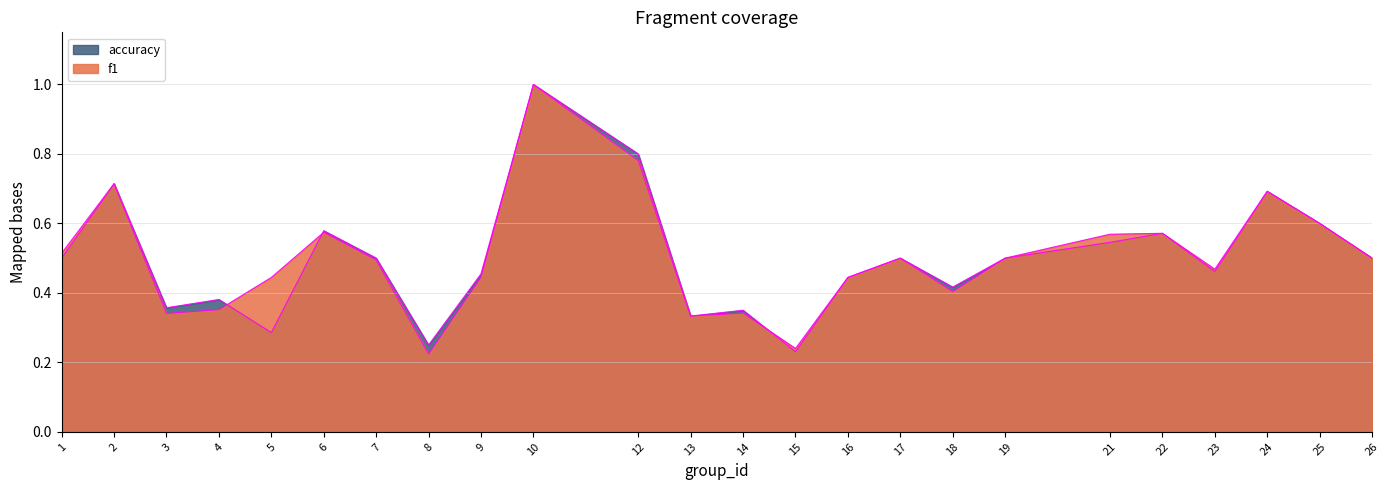

What is the value of the f1 point at the 4th from the left?

0.4